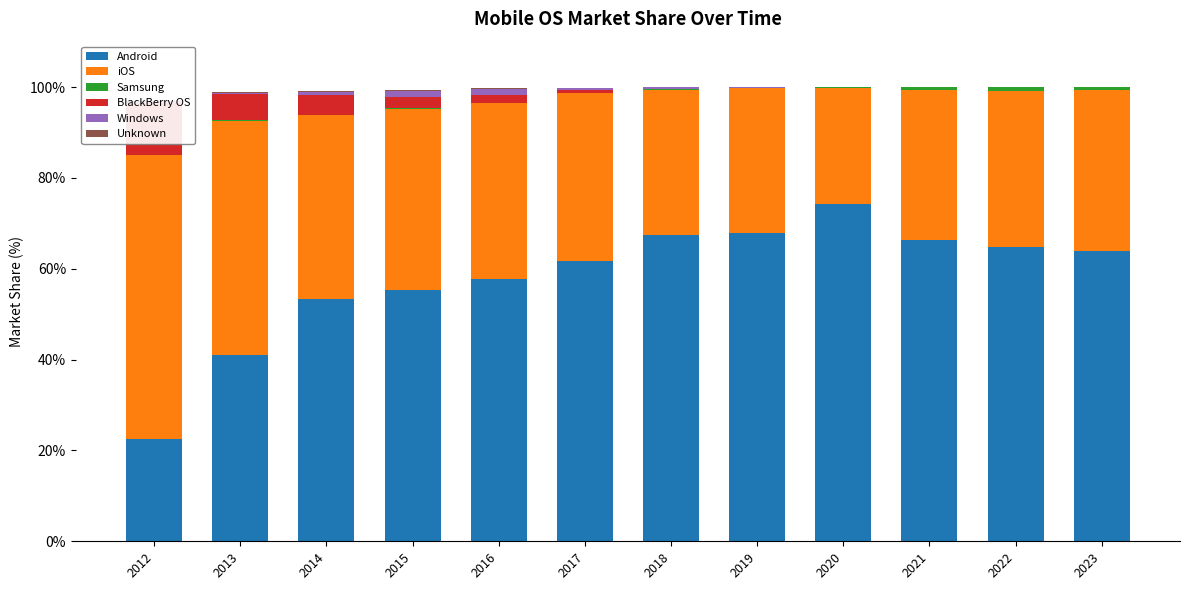

Is it true that Unknown equals 0.2 at 2016?

True